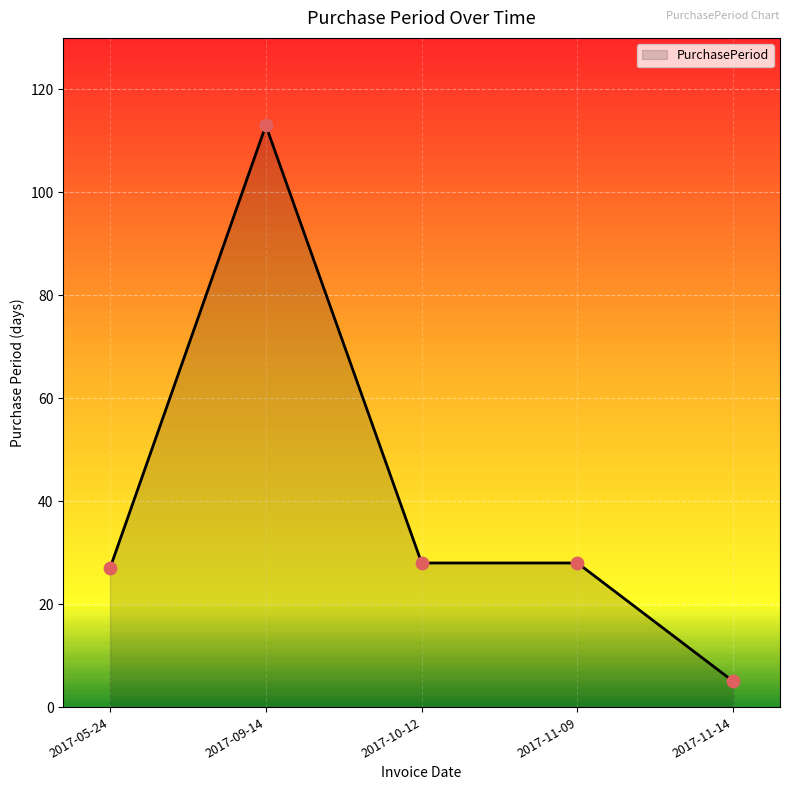

Approximately how many times larger is the value at 2017-10-12 compared to 2017-11-14?

5.6